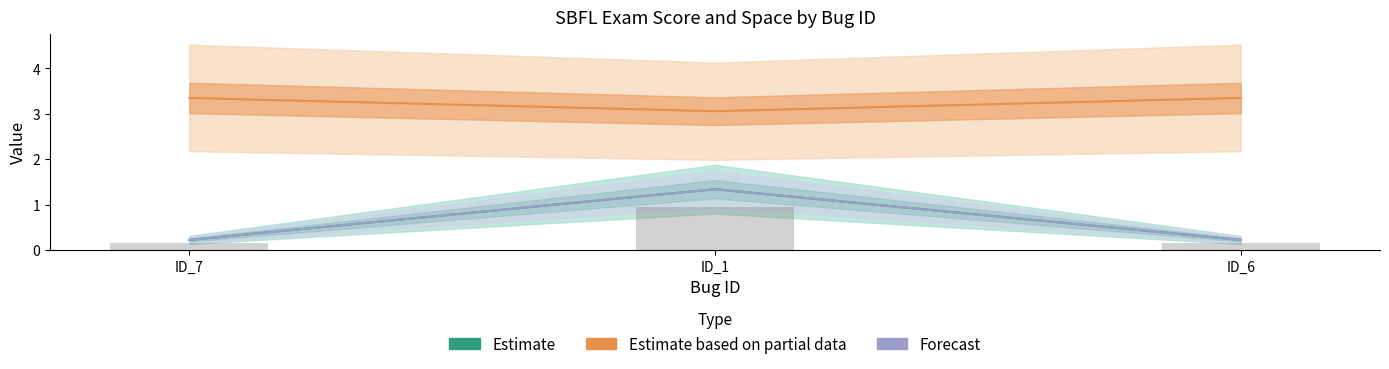

What is the sum of all SBFL:EXAM values?

1.8